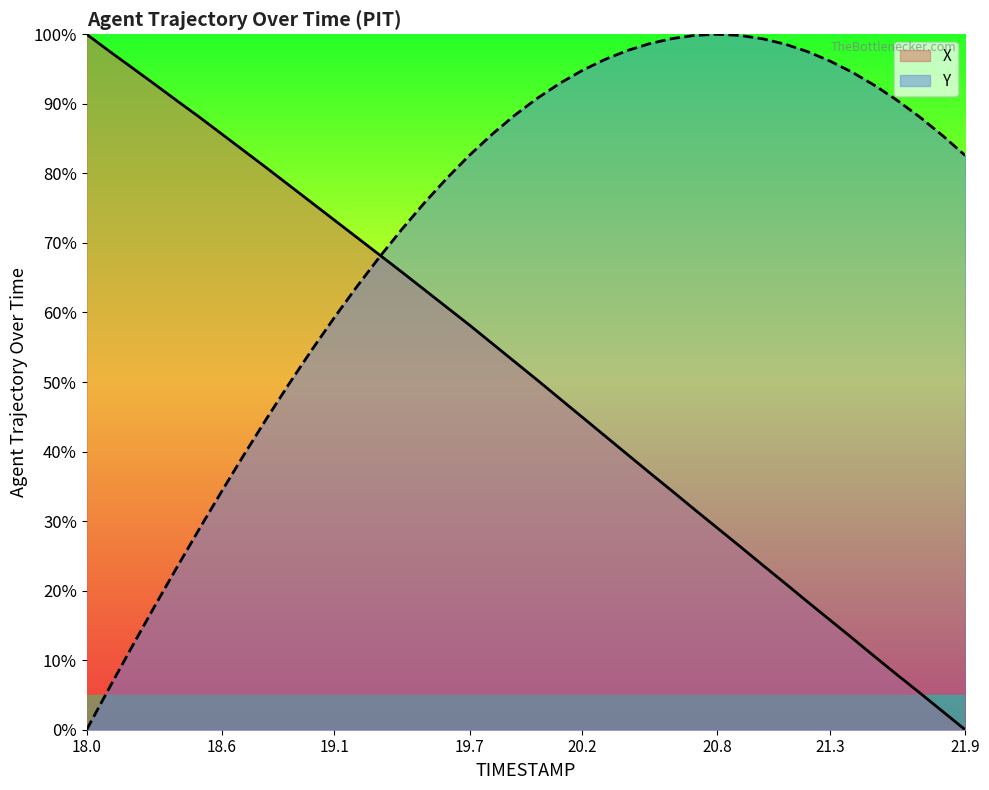

What is the sum of all Y values?

2881.1